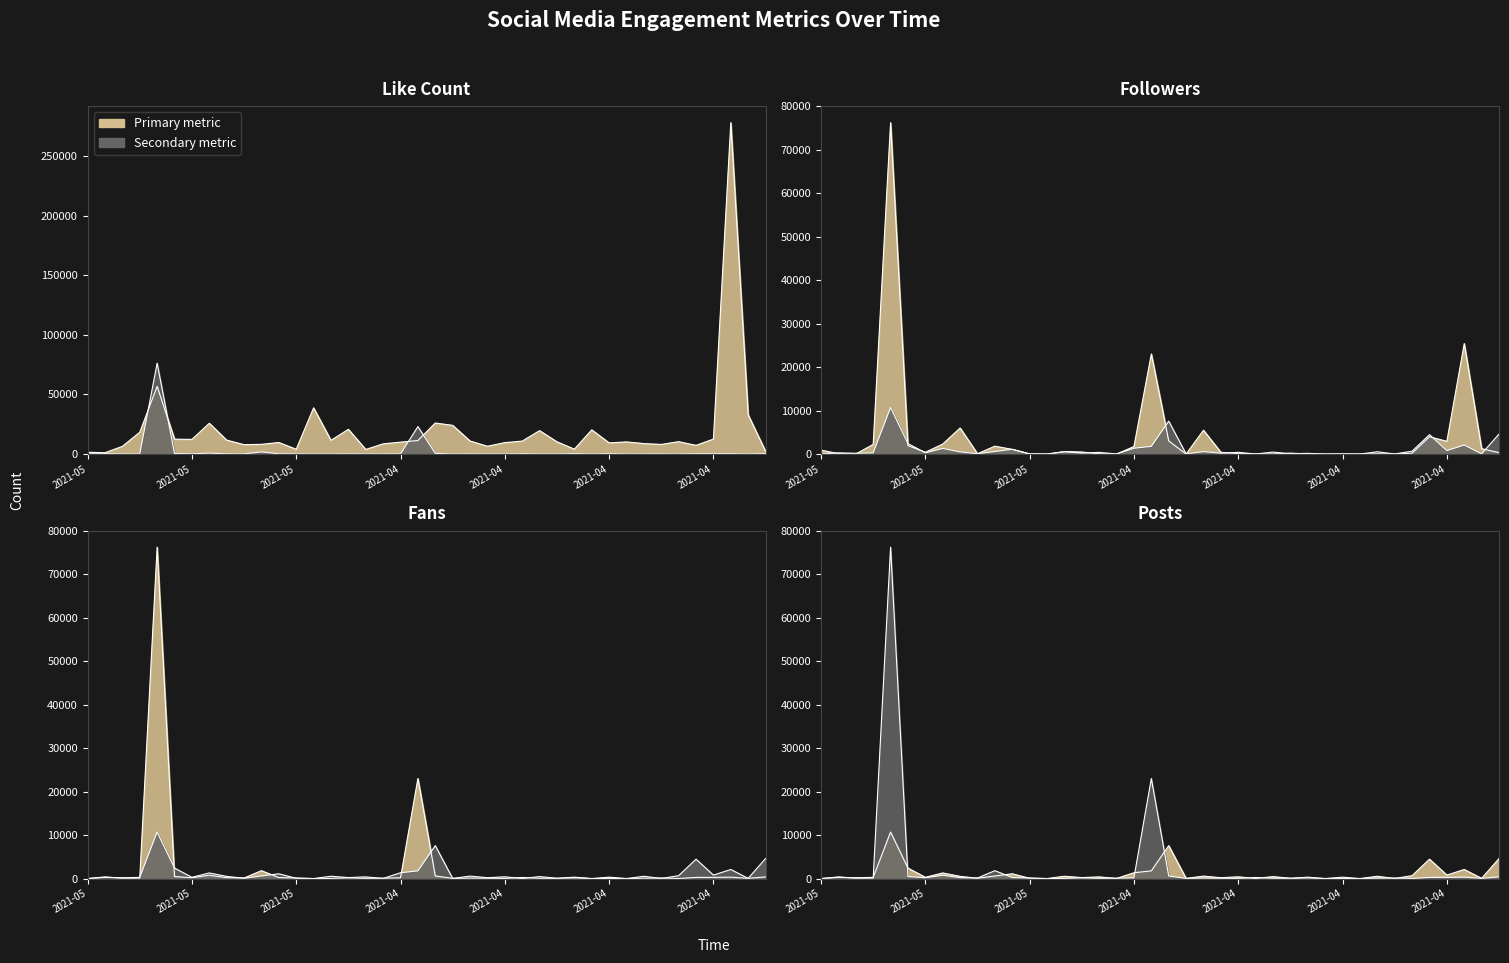

How many interior local valleys does the posts series have?

15